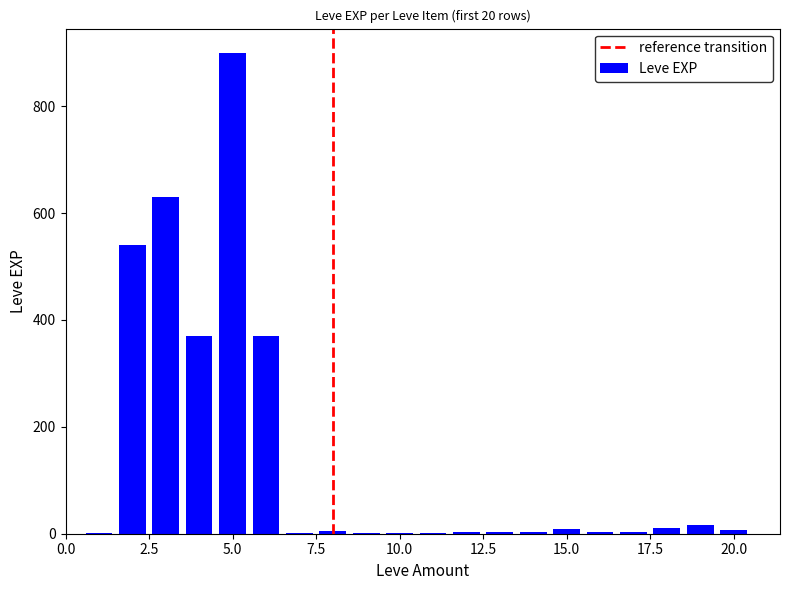

What is the sum of all values?

2881